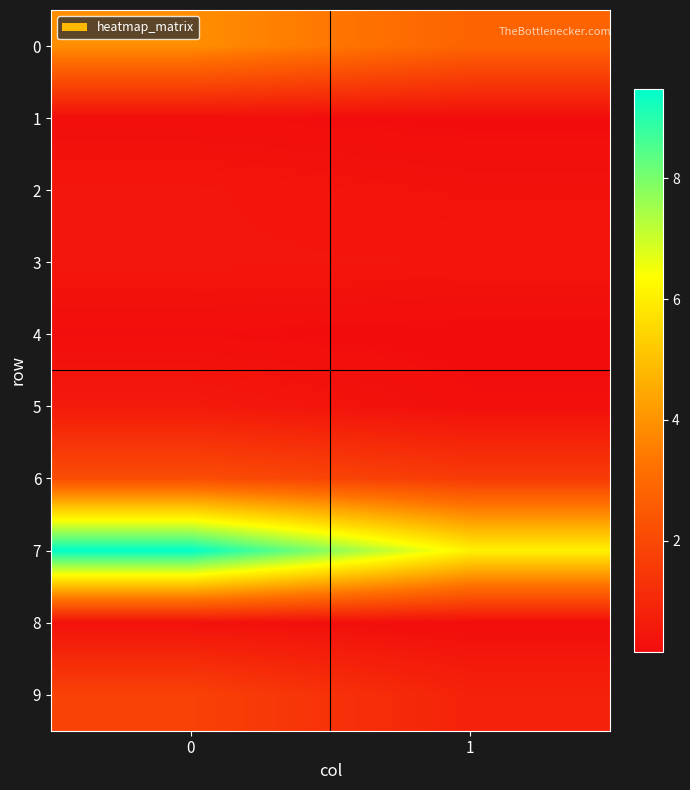

How many categories are shown in the chart?

2